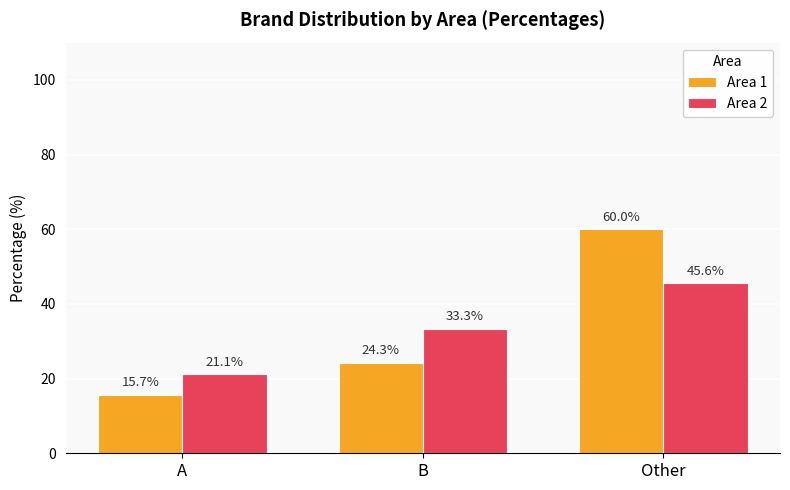

Which category has the lowest value across all series?

A